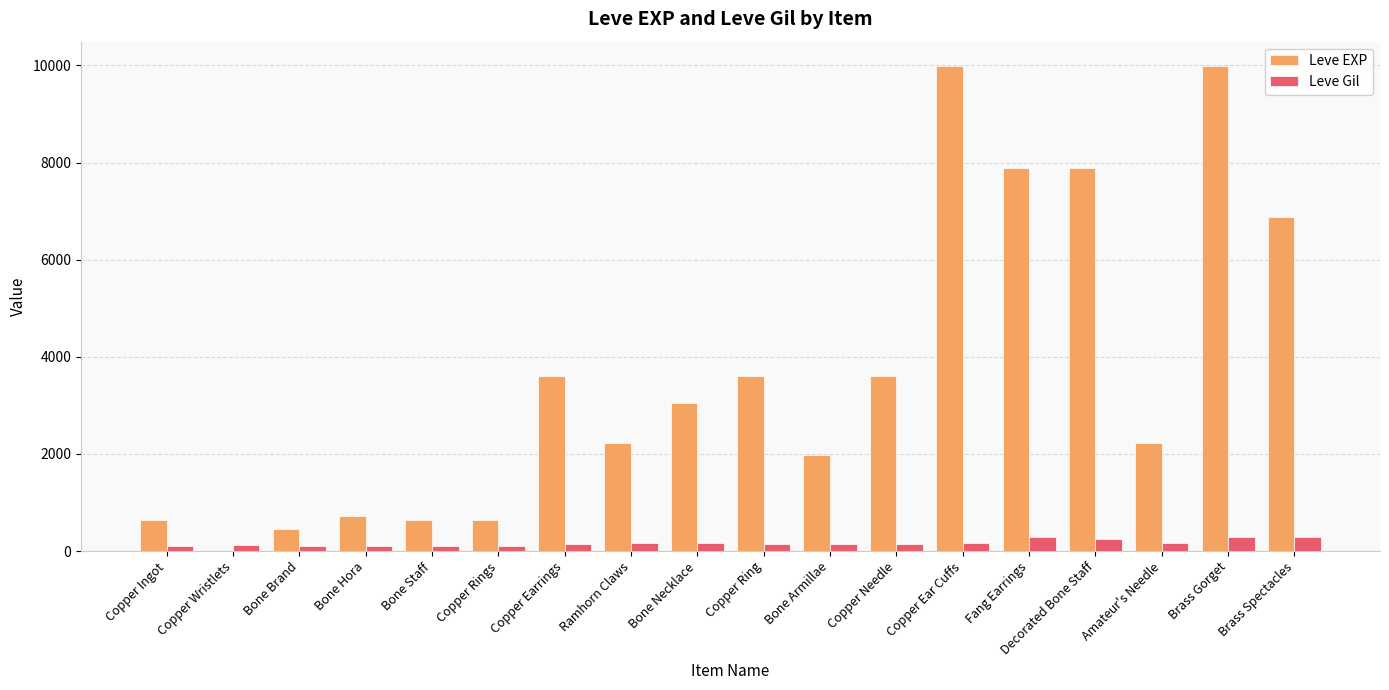

Is the value of Leve Gil at Copper Ear Cuffs greater than the value of Leve EXP at Amateur's Needle?

No